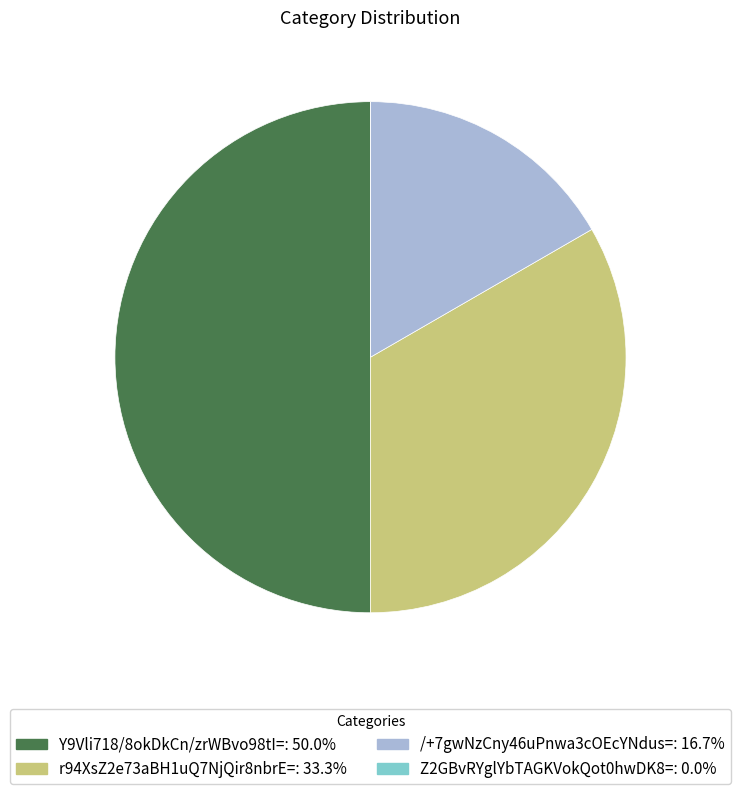

Is r94XsZ2e73aBH1uQ7NjQir8nbrE=: 33.3% the majority of the pie?

No